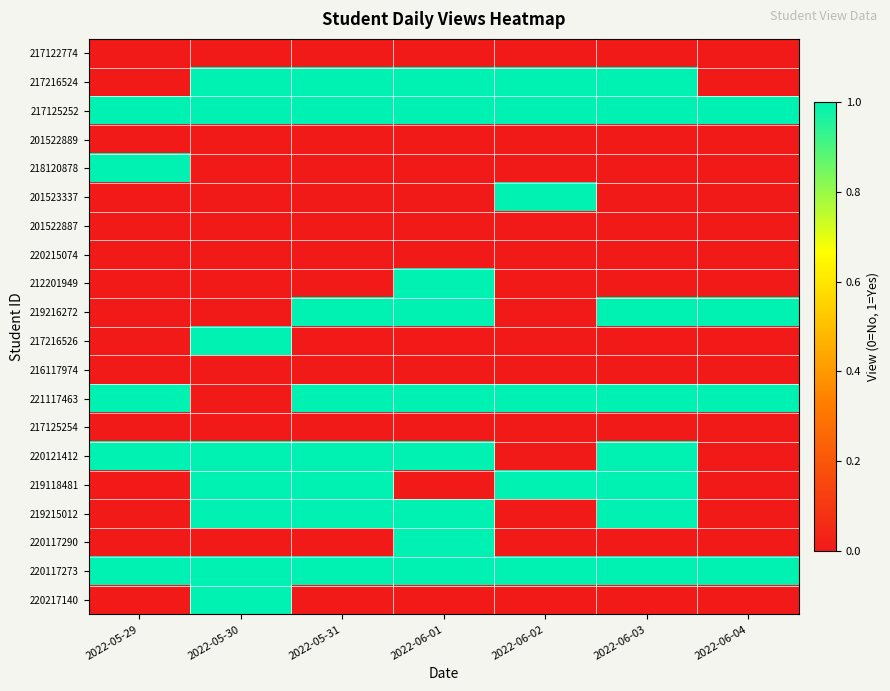

At how many categories does at least one series exceed 0?

7